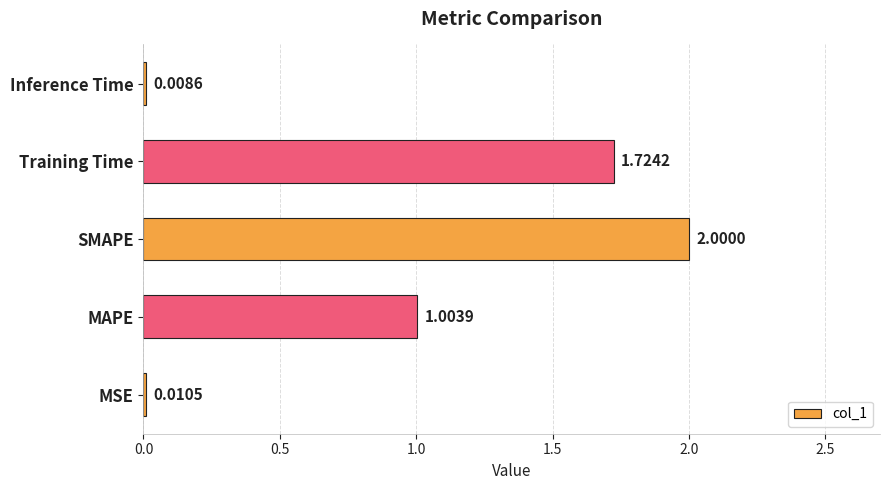

What is the change in value from MAPE to Inference Time?

-1.0